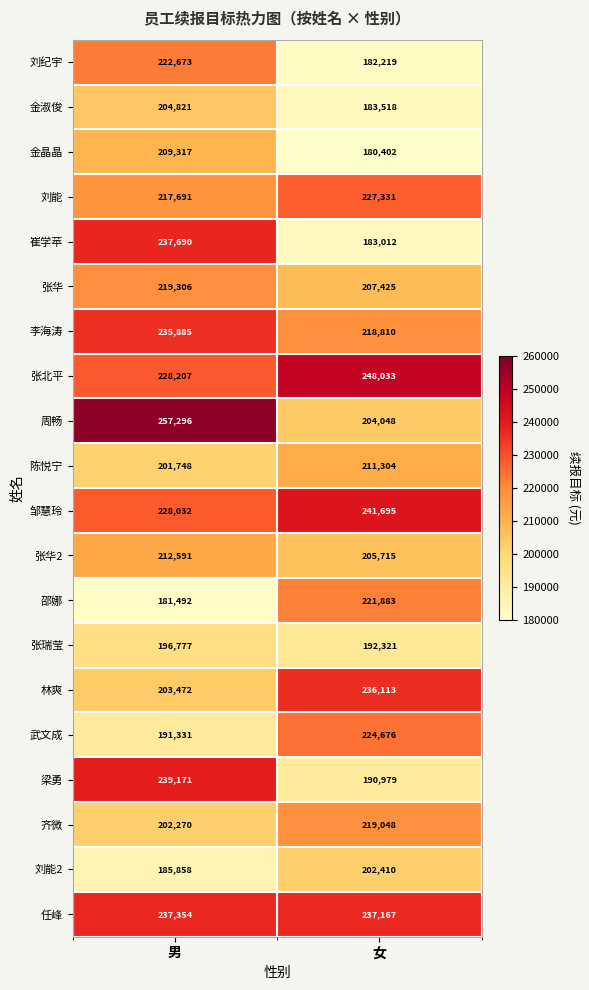

Which category has the highest value in the 金晶晶 series?

男